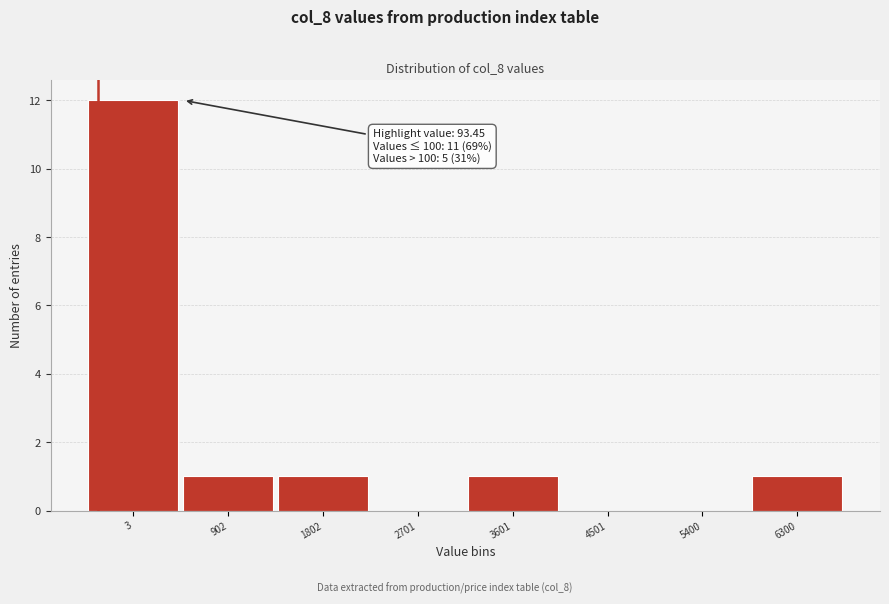

Reading left to right, extract all data points from this chart.

3=12	902=1	1802=1	2701=0	3601=1	4501=0	5400=0	6300=1